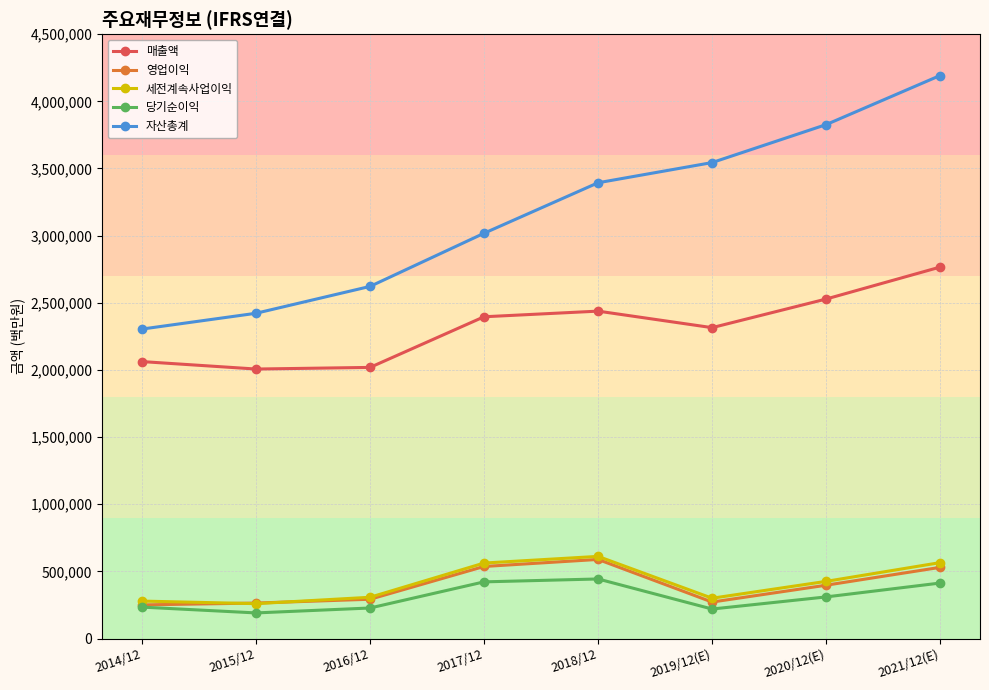

Rank the categories by 자산총계 value from lowest to highest.

2014/12, 2015/12, 2016/12, 2017/12, 2018/12, 2019/12(E), 2020/12(E), 2021/12(E)